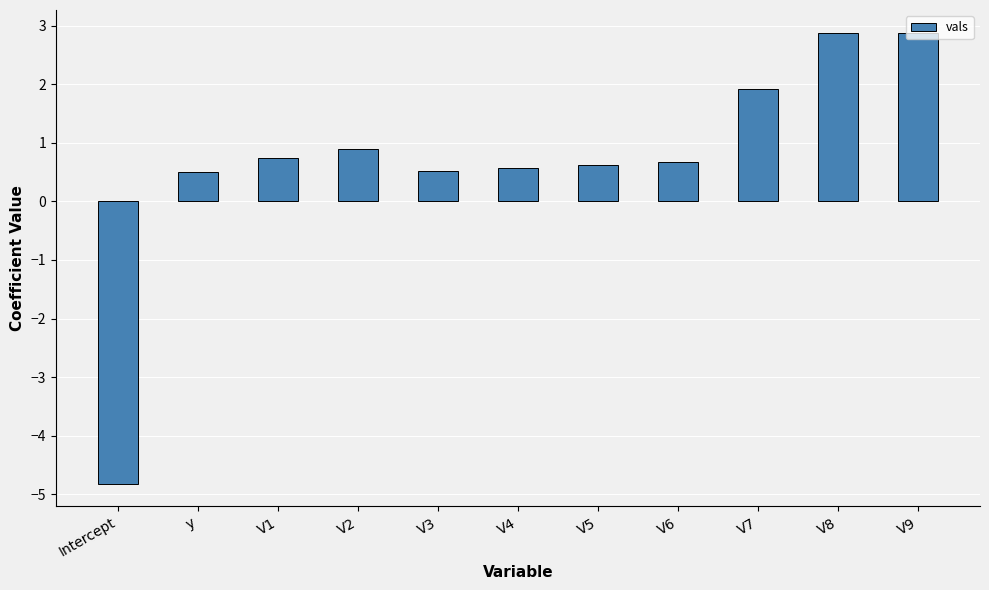

Read the value at y.

0.5